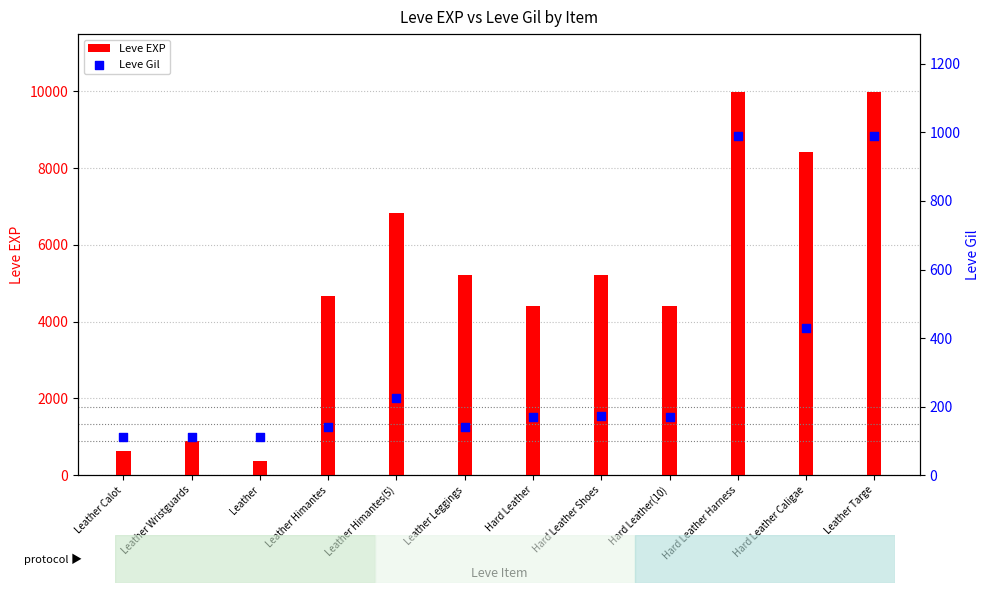

Which series has the largest total across all categories?

Leve EXP